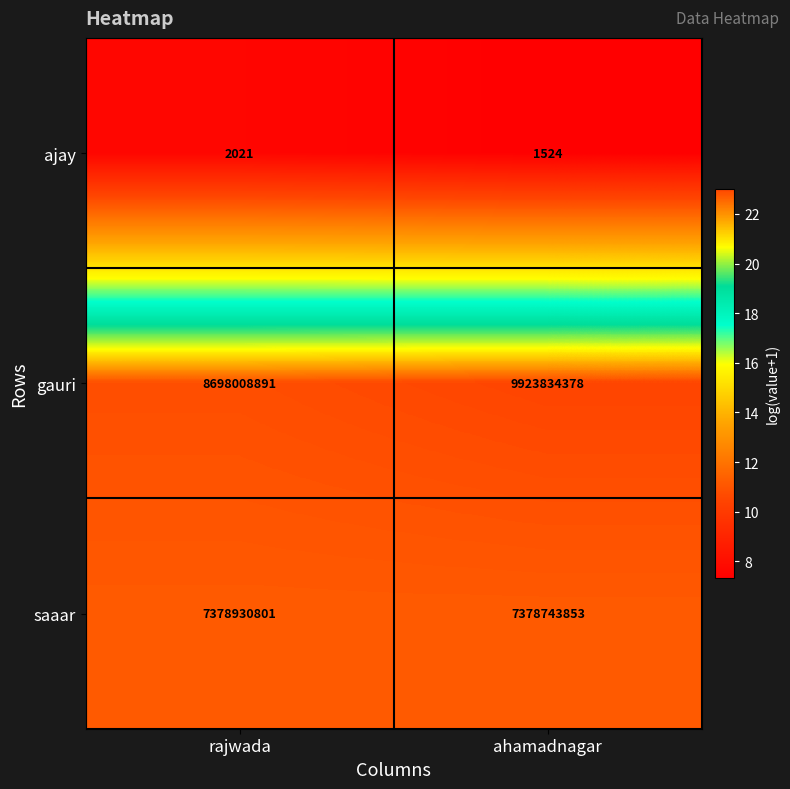

What is the minimum value shown in the chart?

1524